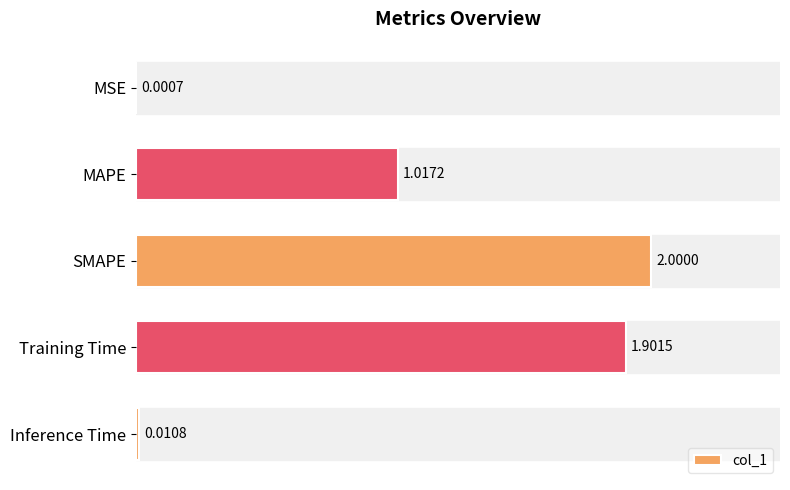

What is the greatest value displayed?

2.0